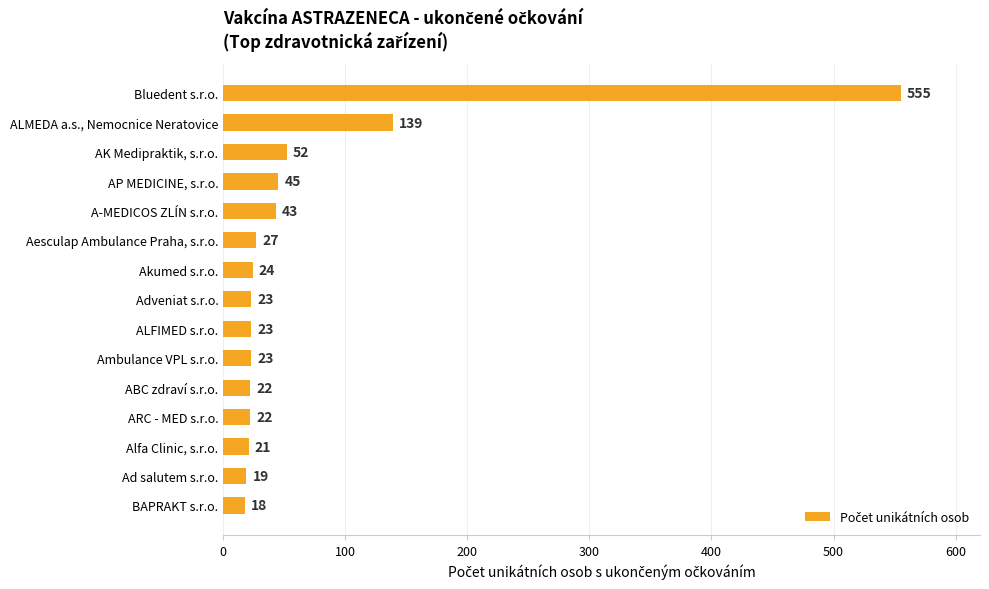

What is the change in value from AK Medipraktik, s.r.o. to Aesculap Ambulance Praha, s.r.o.?

-25